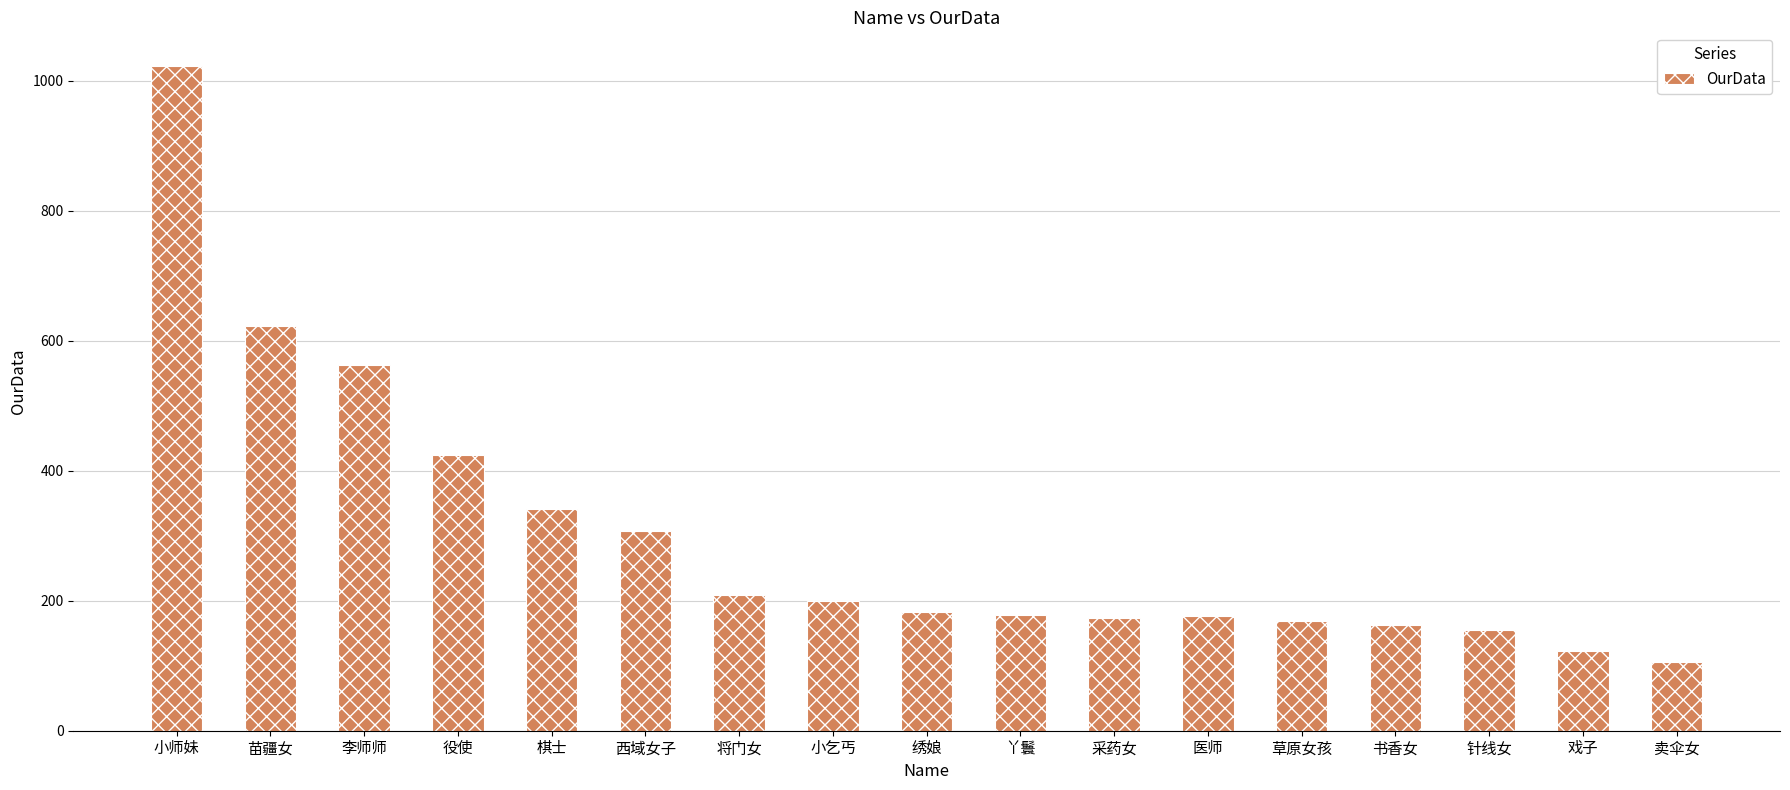

What position from the right is 采药女?

7